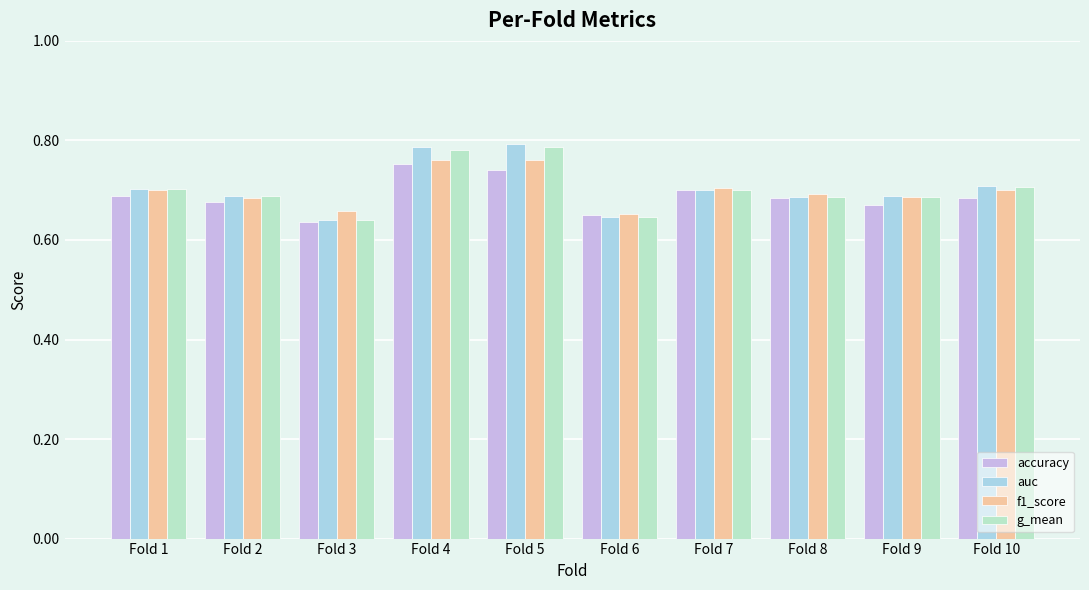

What are all the series names shown in the legend?

accuracy, auc, f1_score, g_mean